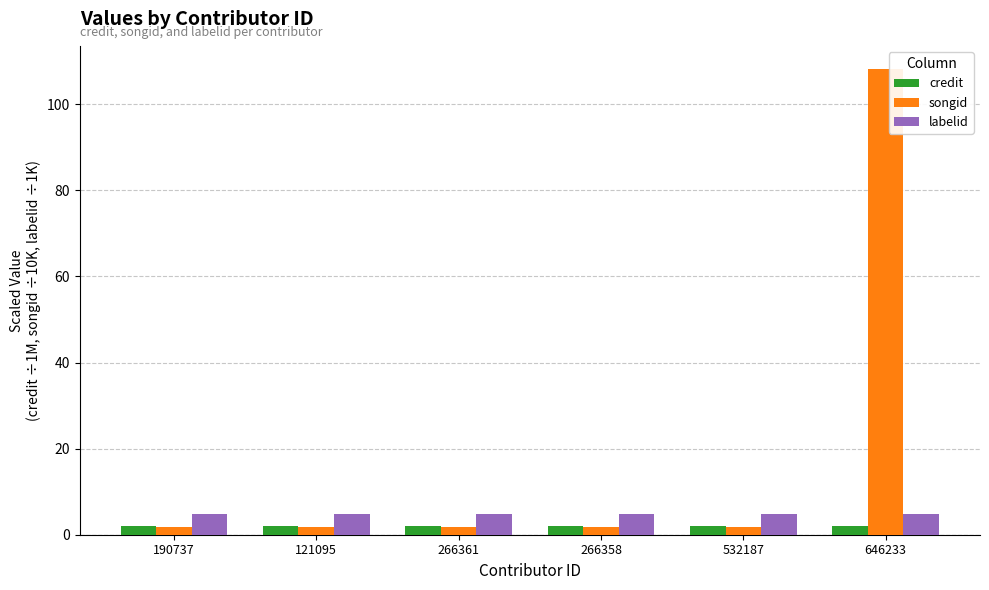

Are the bars grouped side by side (vs. stacked)?

Yes